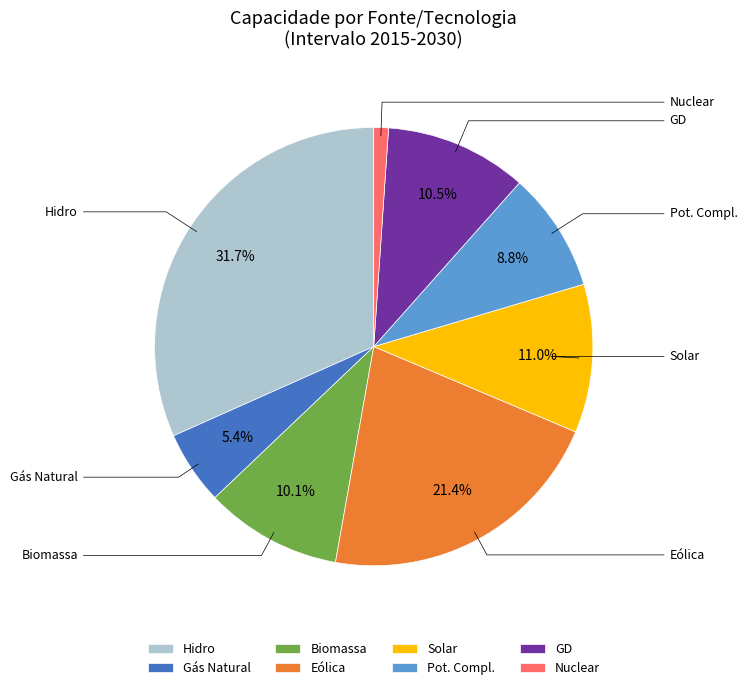

To the nearest percent, what is the average slice percentage?

12%